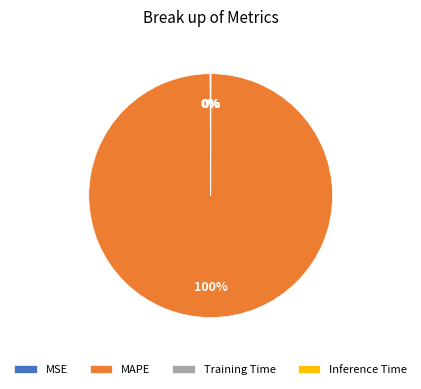

Is there a majority slice in this chart?

Yes